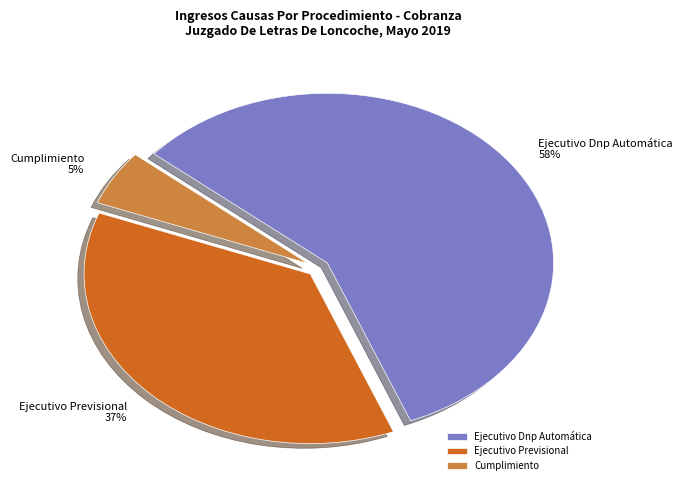

Rank the categories by value from lowest to highest.

Cumplimiento, Ejecutivo Previsional, Ejecutivo Dnp Automática